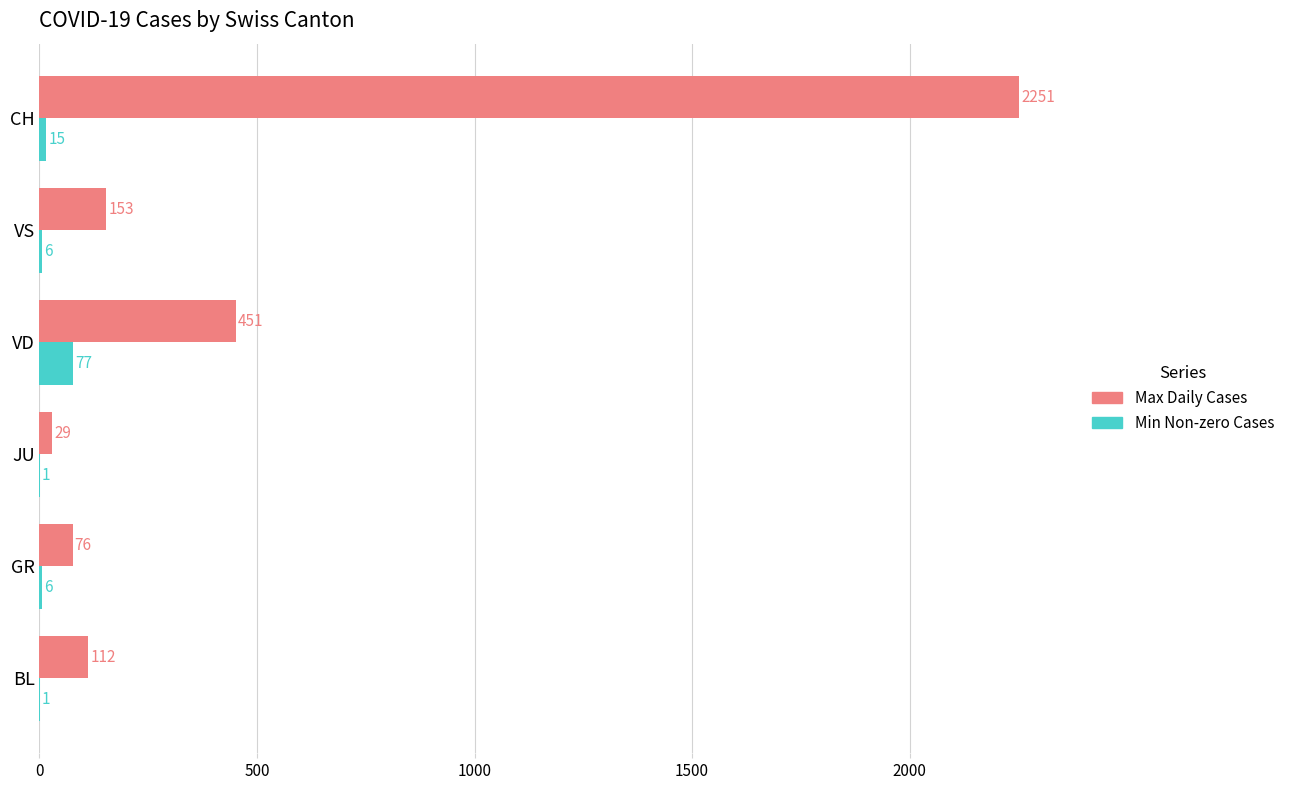

Which series has the largest total across all categories?

Max Daily Cases